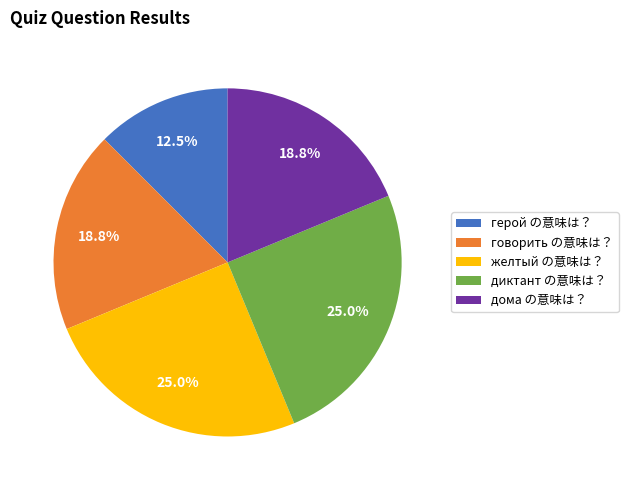

What is the ratio of the value at желтый の意味は？ to the value at дома の意味は？?

1.3